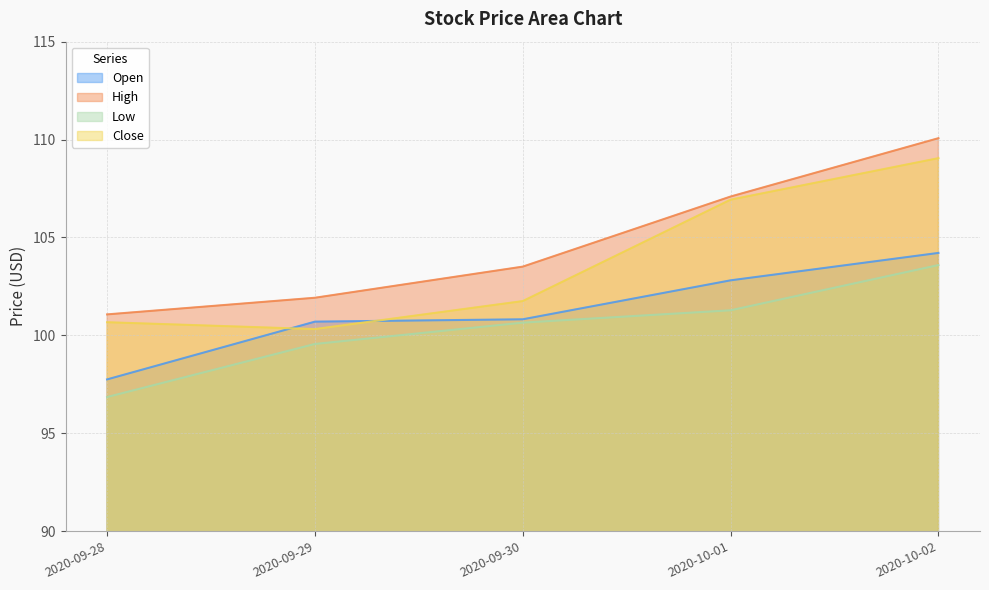

Which series has the largest total across all categories?

High